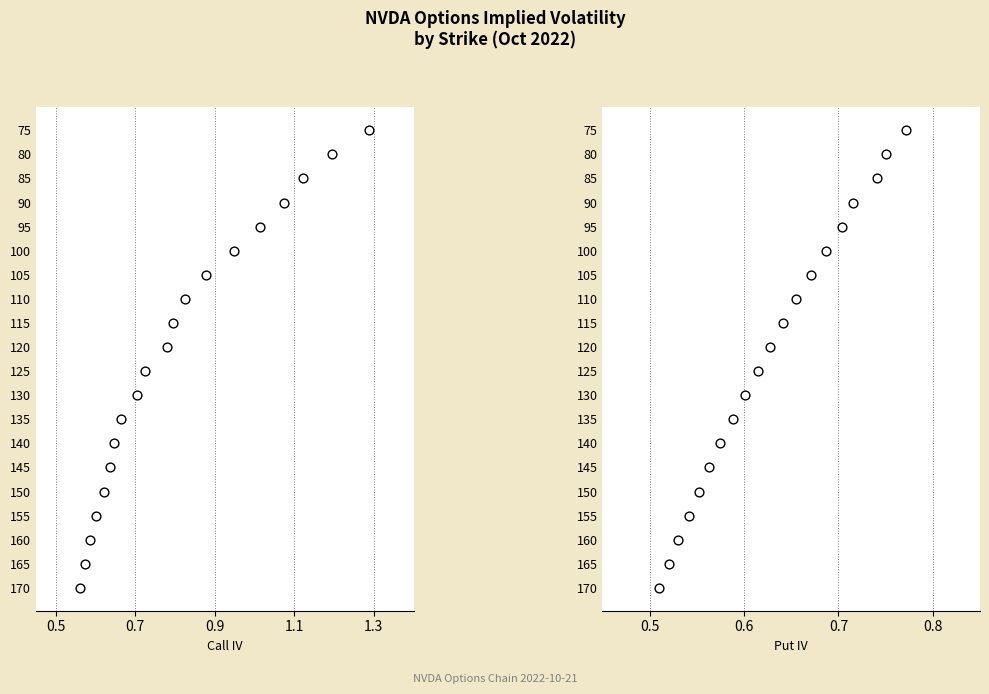

Which series reaches the minimum Y coordinate?

Call IV